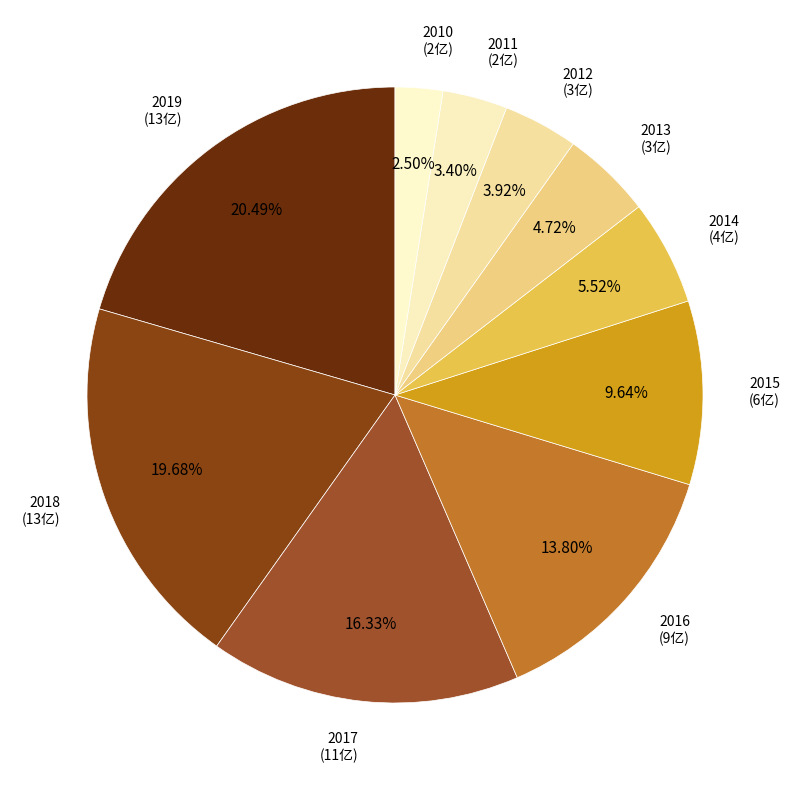

Do 2010 and 2012 together represent more than half of the pie?

No